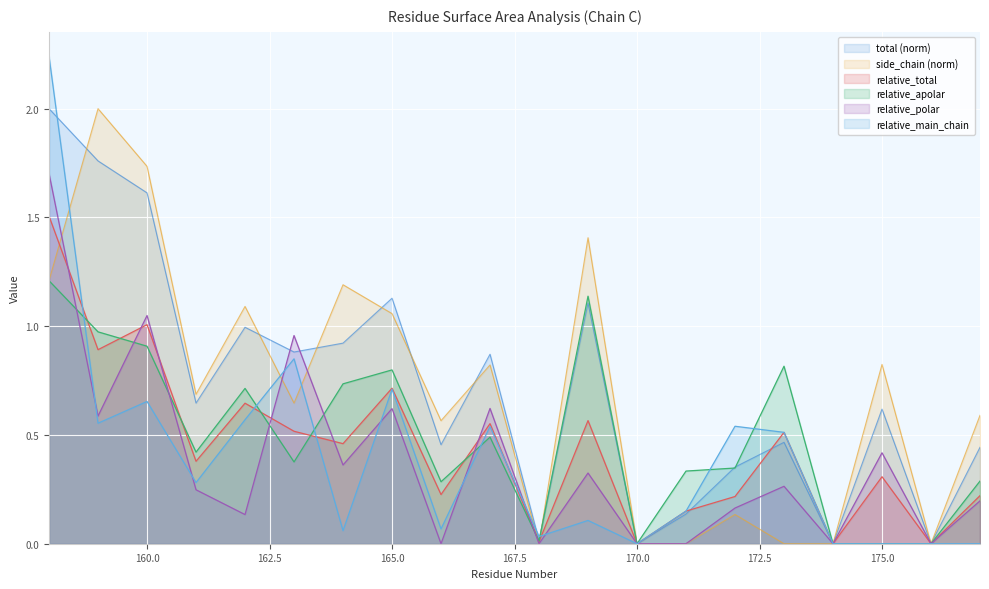

What is the value of the relative_polar point at the 7th from the left?

0.4